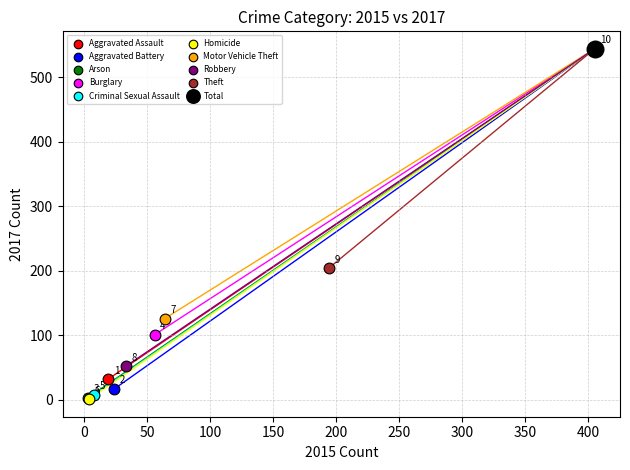

What are all the series names shown in the legend?

Aggravated Assault, Aggravated Battery, Arson, Burglary, Criminal Sexual Assault, Homicide, Motor Vehicle Theft, Robbery, Theft, Total